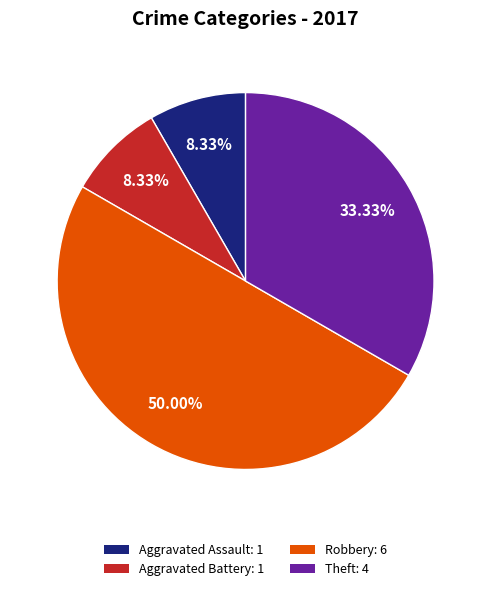

Do Robbery: 6 and Theft: 4 together represent more than half of the pie?

Yes